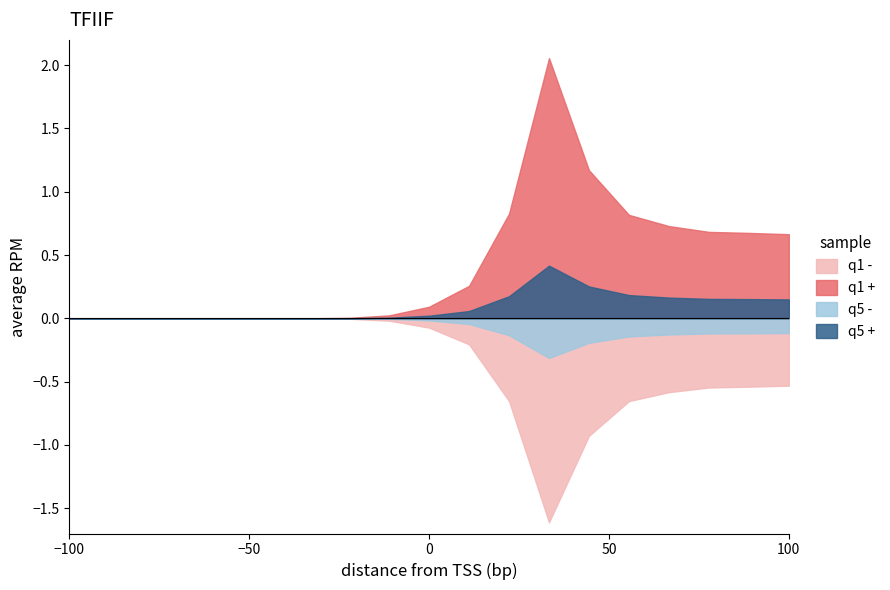

How many q5 + values are between 0 and 1?

19